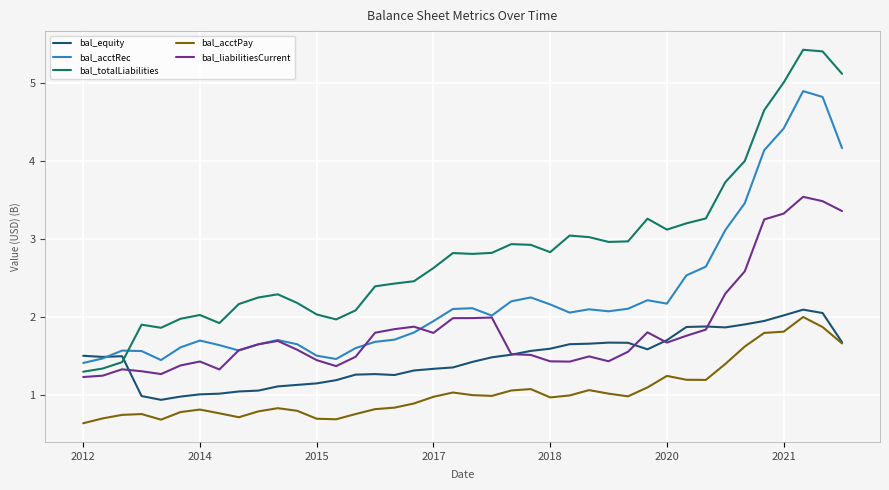

Which series has the largest total across all categories?

bal_totalLiabilities